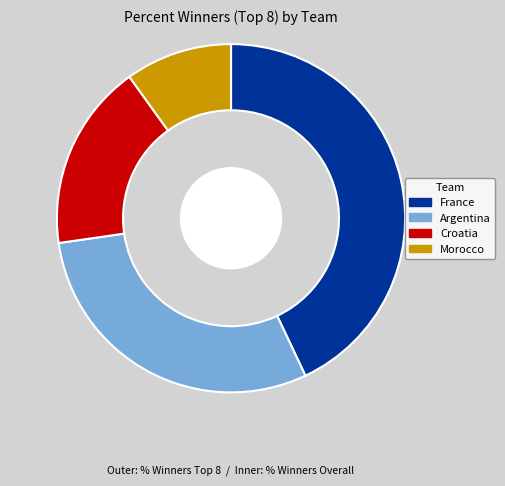

Approximately how many times larger is the value at Argentina compared to Morocco?

3.0